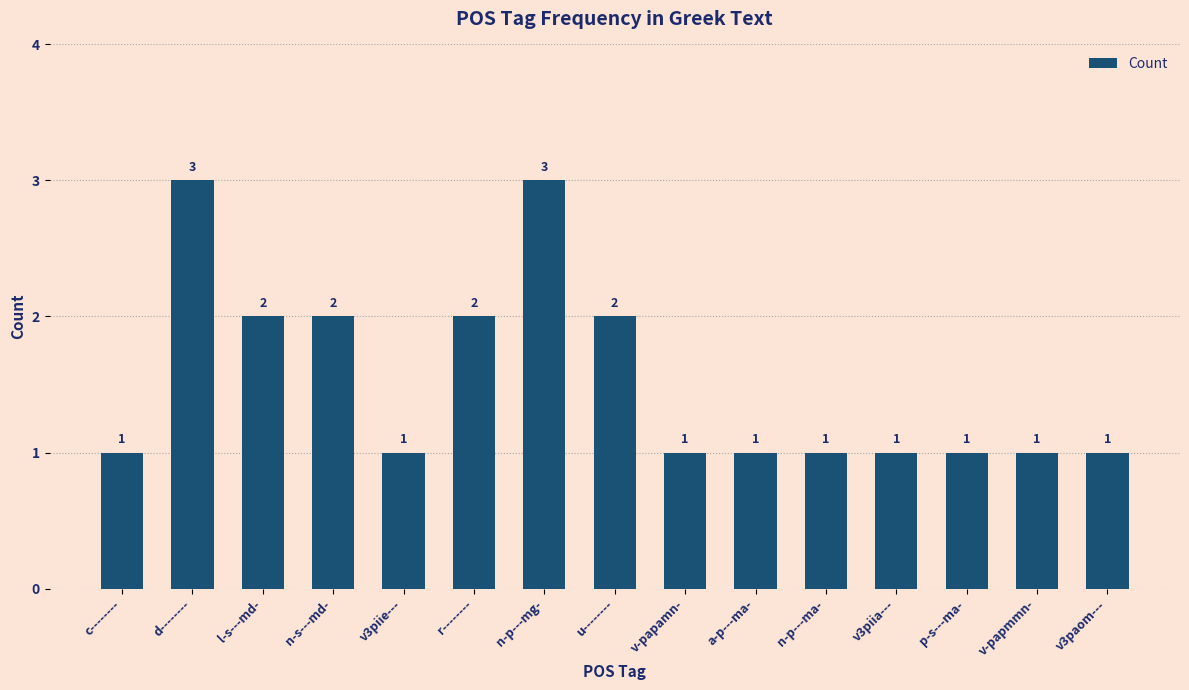

What position from the right is d--------?

14